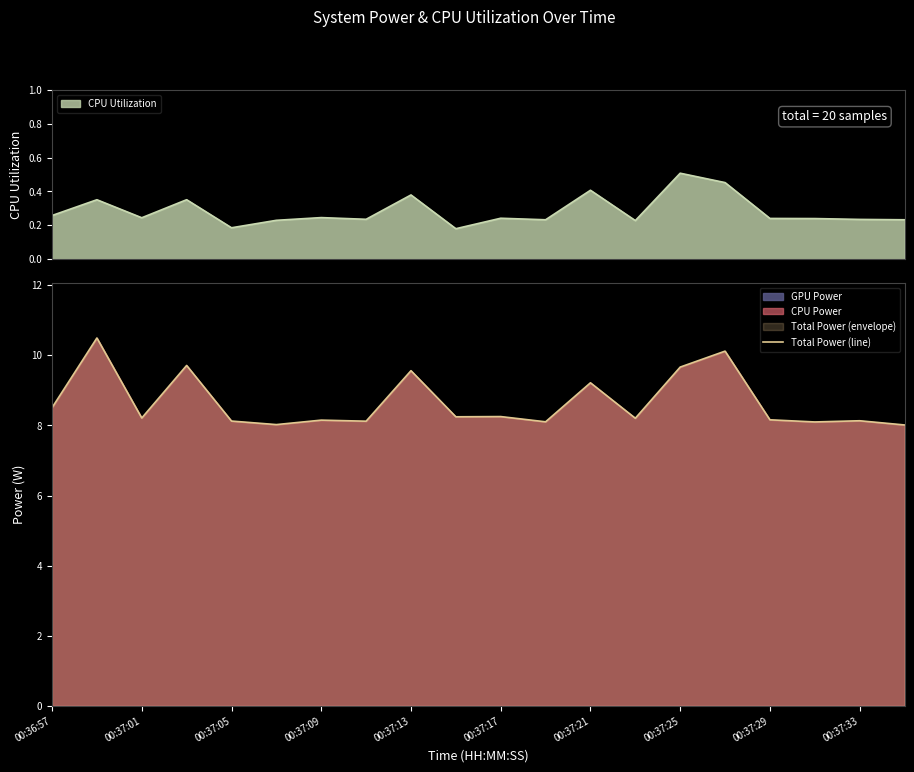

The value of Total Power (line) at 00:37:13 is 16.1. True or false?

False